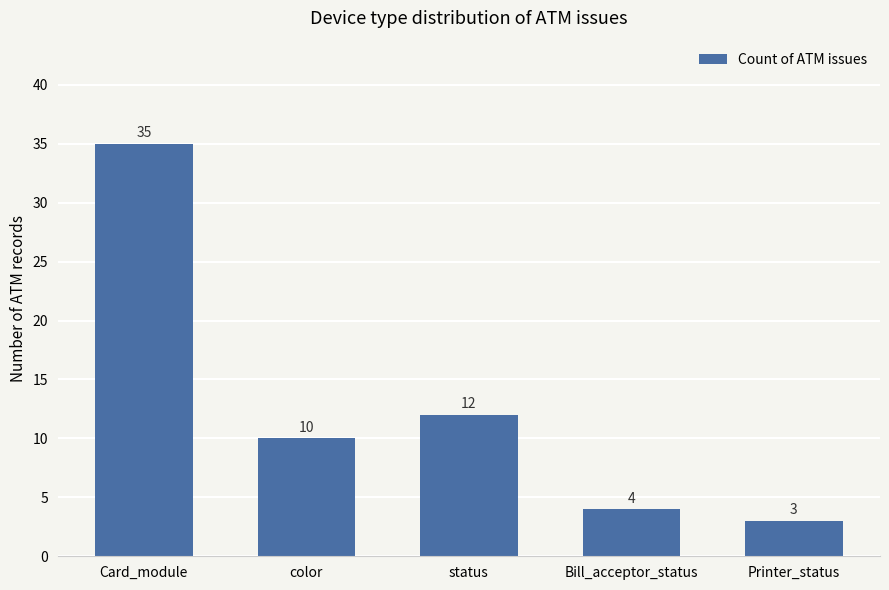

Between Bill_acceptor_status and status, which is larger?

status